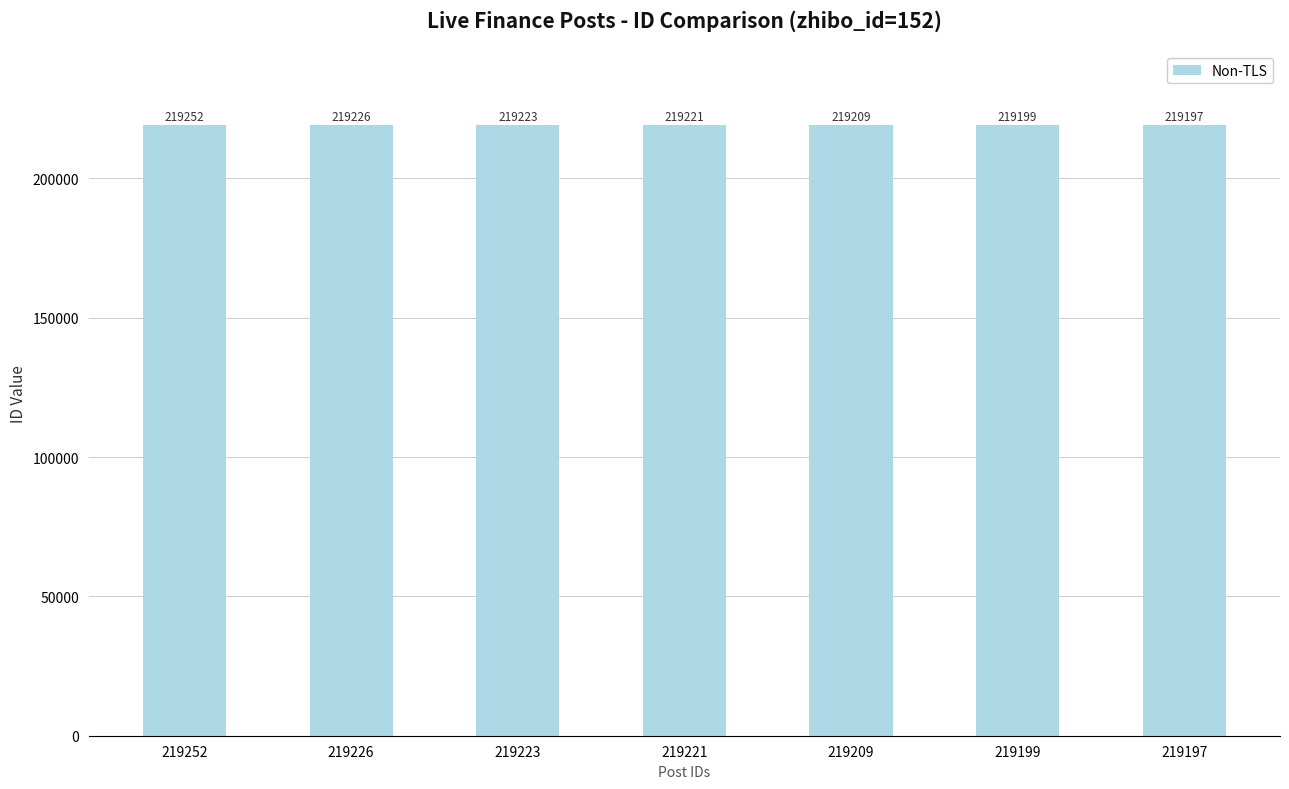

What is the sum of all values?

1534527